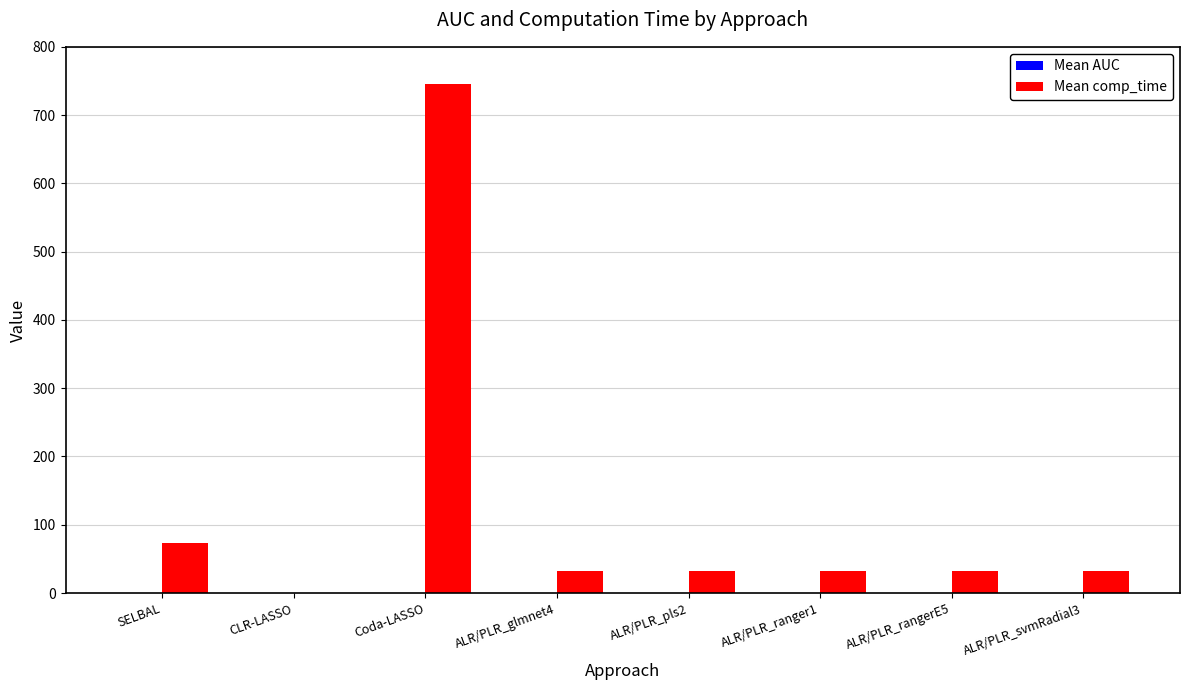

The Mean comp_time series shows 32.1 at ALR/PLR_pls2. True or false?

True